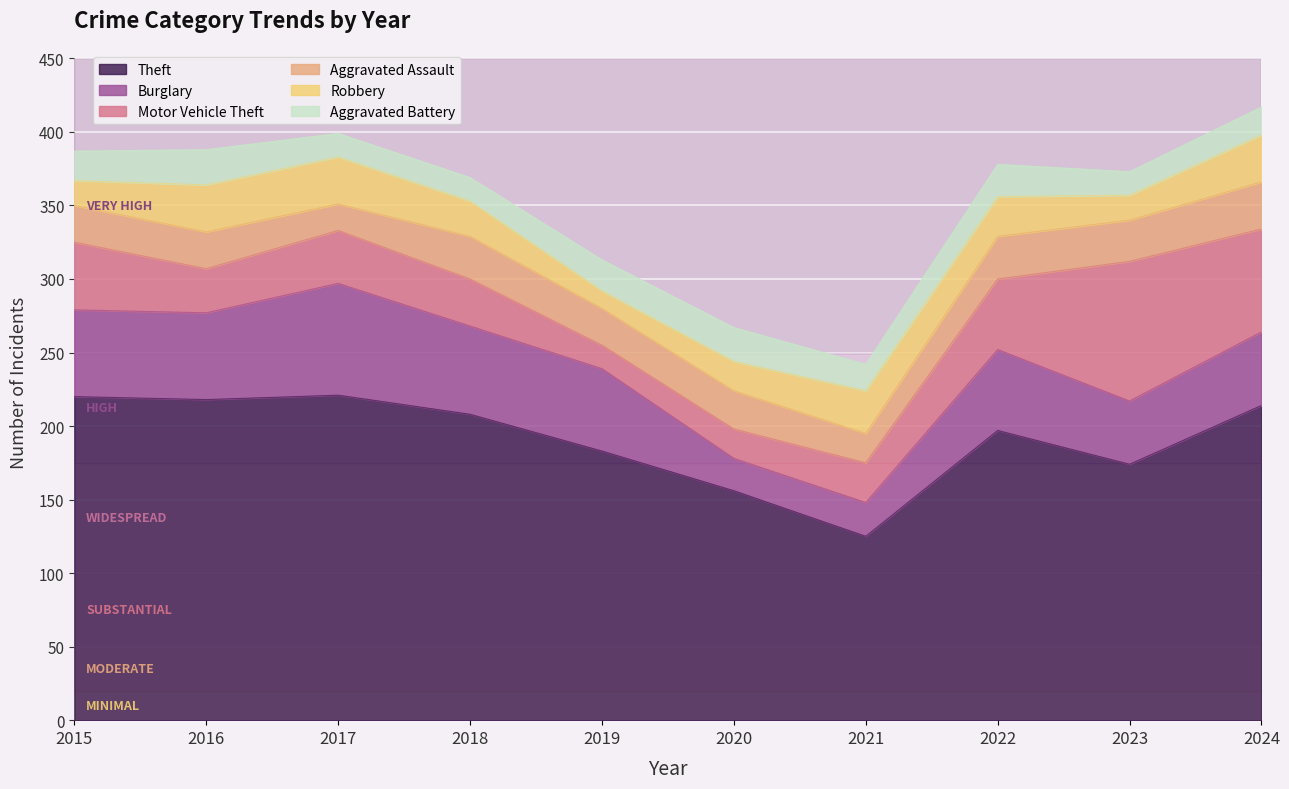

True or false: Robbery and Motor Vehicle Theft cross at least once.

True